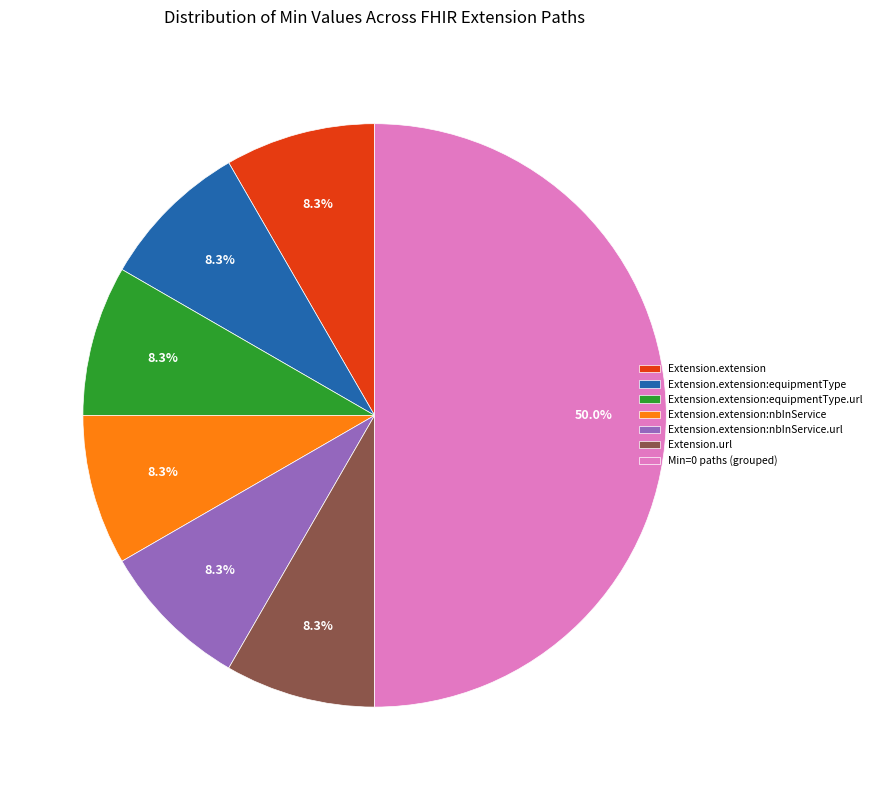

Which category accounts for the majority?

Min=0 paths (grouped)